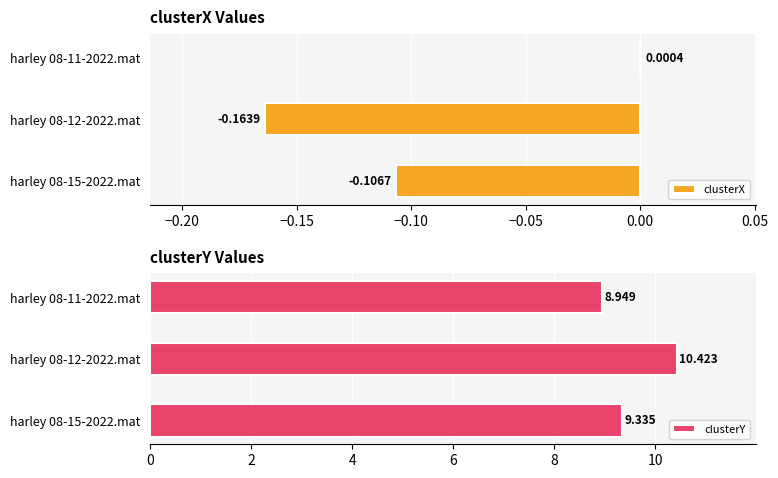

Rank the series at harley 08-12-2022.mat from highest to lowest value.

clusterY, clusterX